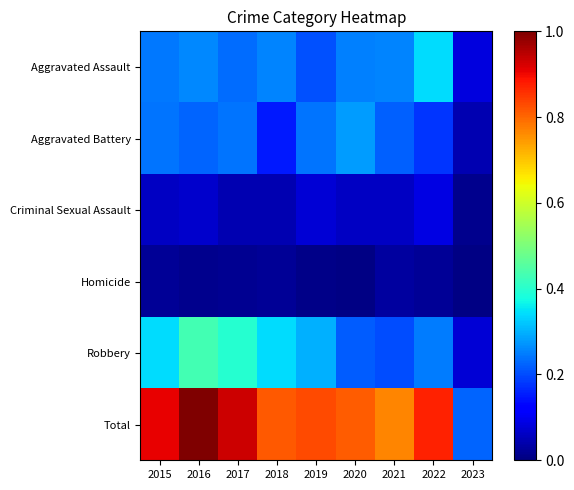

Reading right to left, transcribe all the data shown in this chart.

Aggravated Assault: 2023=0.1	2022=0.3	2021=0.3	2020=0.3	2019=0.2	2018=0.3	2017=0.2	2016=0.3	2015=0.2
Aggravated Battery: 2023=0.0	2022=0.2	2021=0.2	2020=0.3	2019=0.2	2018=0.1	2017=0.2	2016=0.2	2015=0.2
Criminal Sexual Assault: 2023=0.0	2022=0.1	2021=0.1	2020=0.1	2019=0.1	2018=0.0	2017=0.0	2016=0.1	2015=0.1
Homicide: 2023=0.0	2022=0.0	2021=0.0	2020=0.0	2019=0.0	2018=0.0	2017=0.0	2016=0.0	2015=0.0
Robbery: 2023=0.1	2022=0.2	2021=0.2	2020=0.2	2019=0.3	2018=0.3	2017=0.4	2016=0.4	2015=0.3
Total: 2023=0.2	2022=0.9	2021=0.8	2020=0.8	2019=0.8	2018=0.8	2017=0.9	2016=1.0	2015=0.9